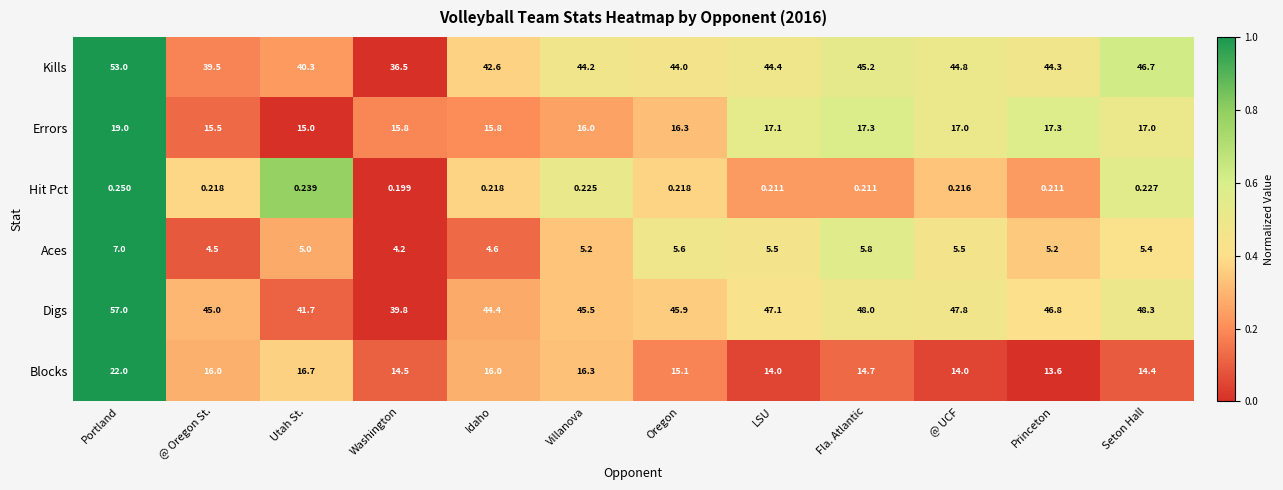

Rank the series by their maximum value, from highest to lowest.

Digs, Kills, Blocks, Errors, Aces, Hit Pct